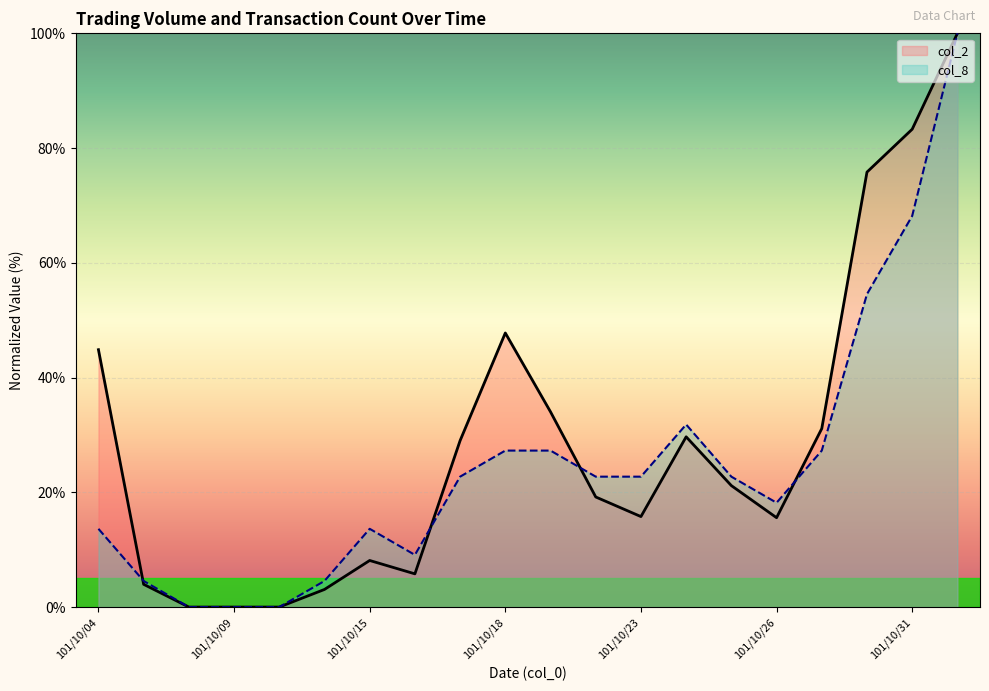

Is it true that col_2 equals 16.5 at 101/10/18?

False